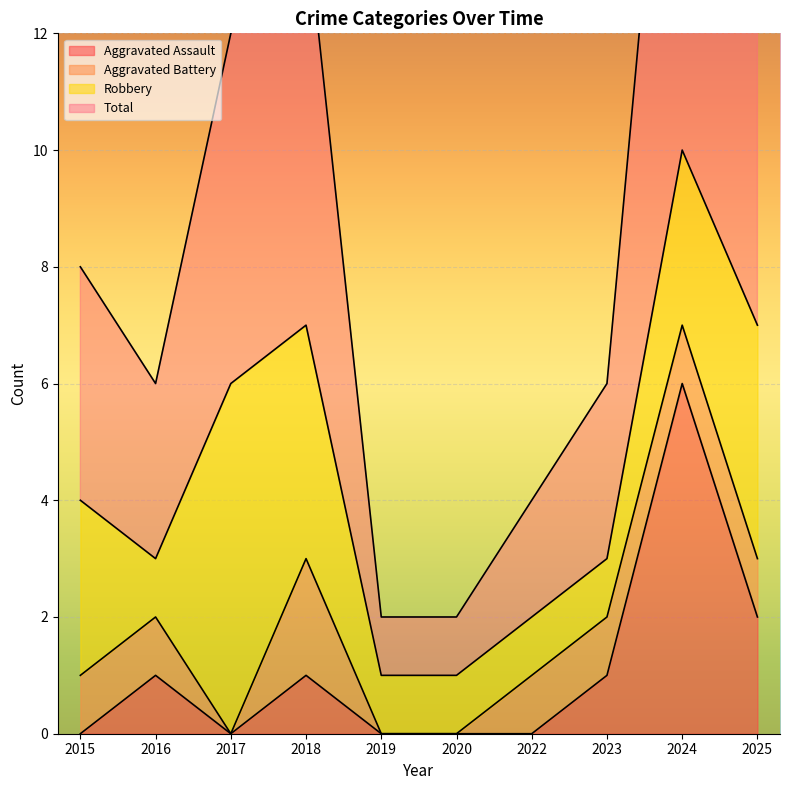

What is the value of the Total point at the 9th from the left?

10